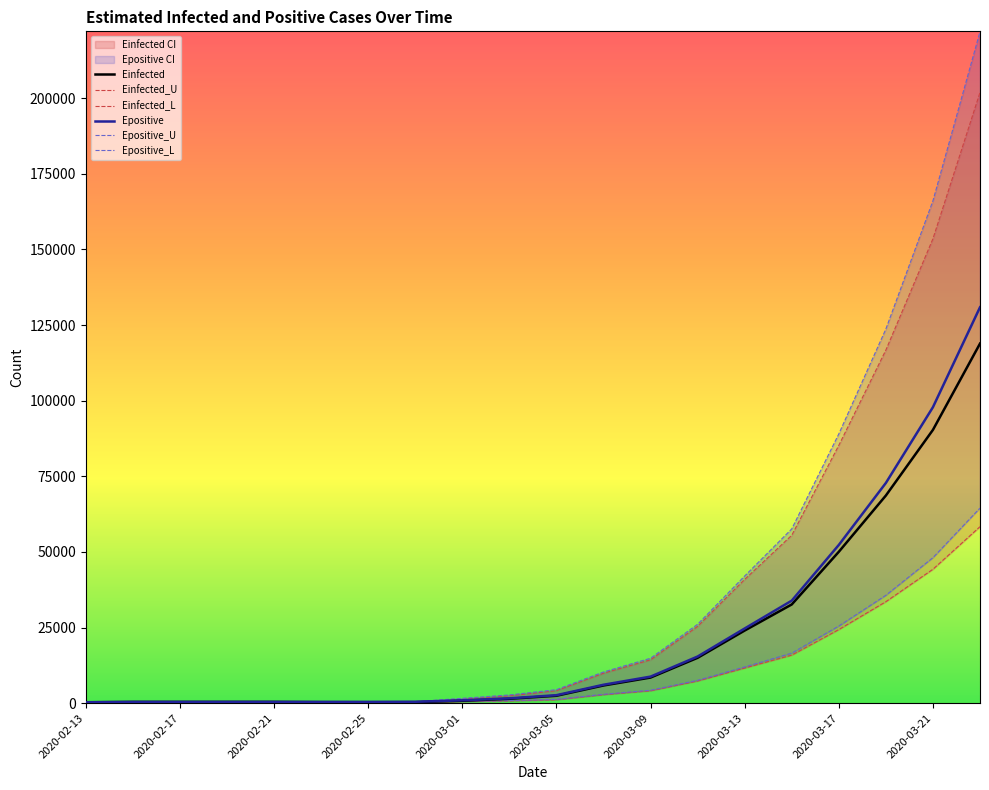

True or false: Epositive has a value of 2639.5 at 2020-03-05.

True